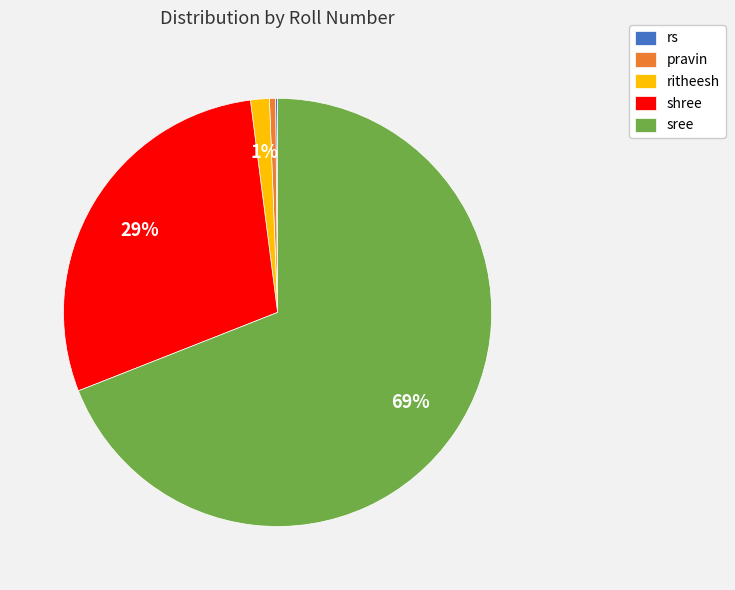

Does shree account for over 50% of the chart?

No